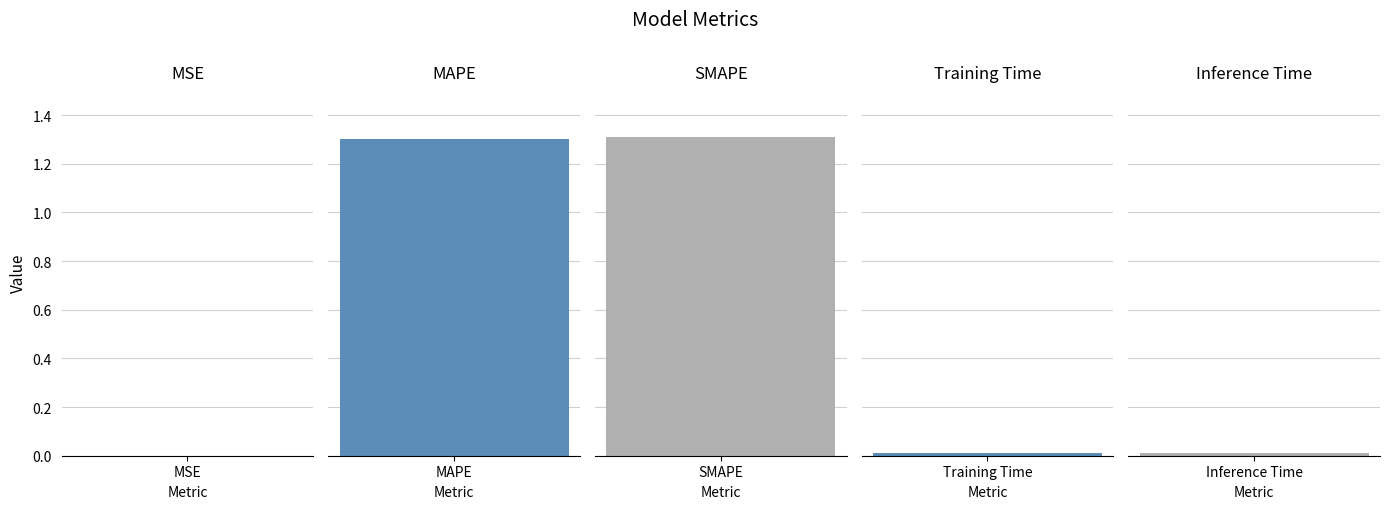

How many bars are there in total?

5